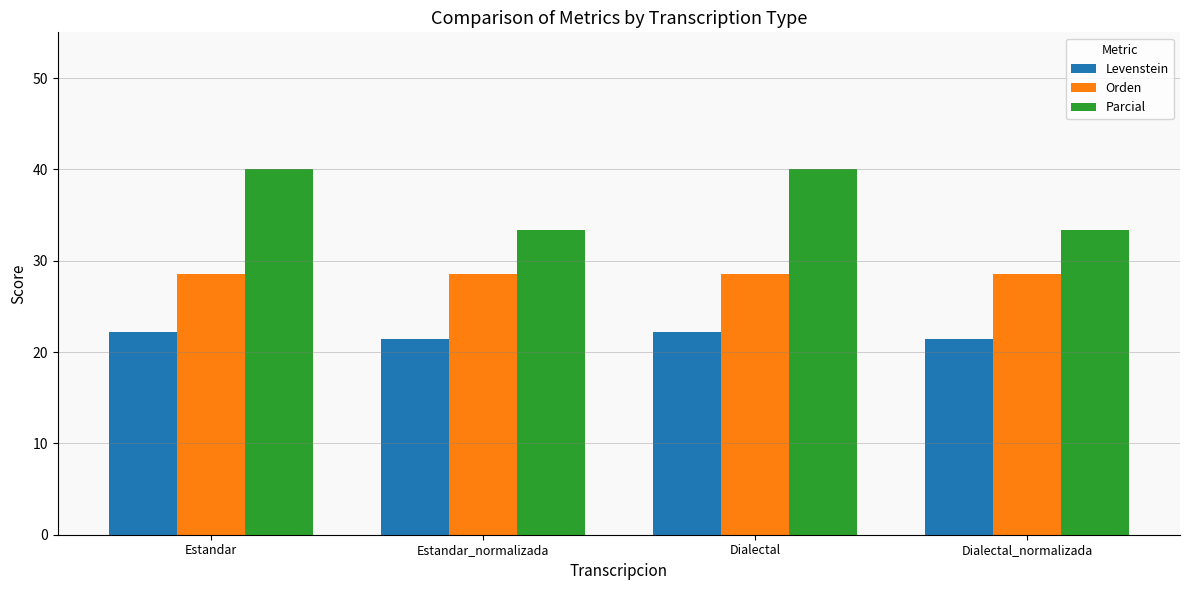

What position from the left is Estandar?

1